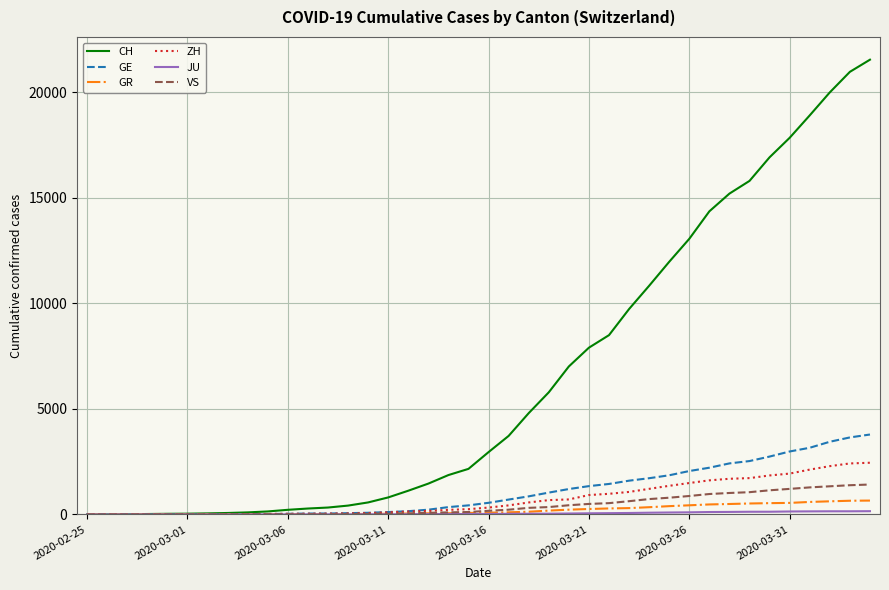

Which series has the largest range (max minus min)?

CH